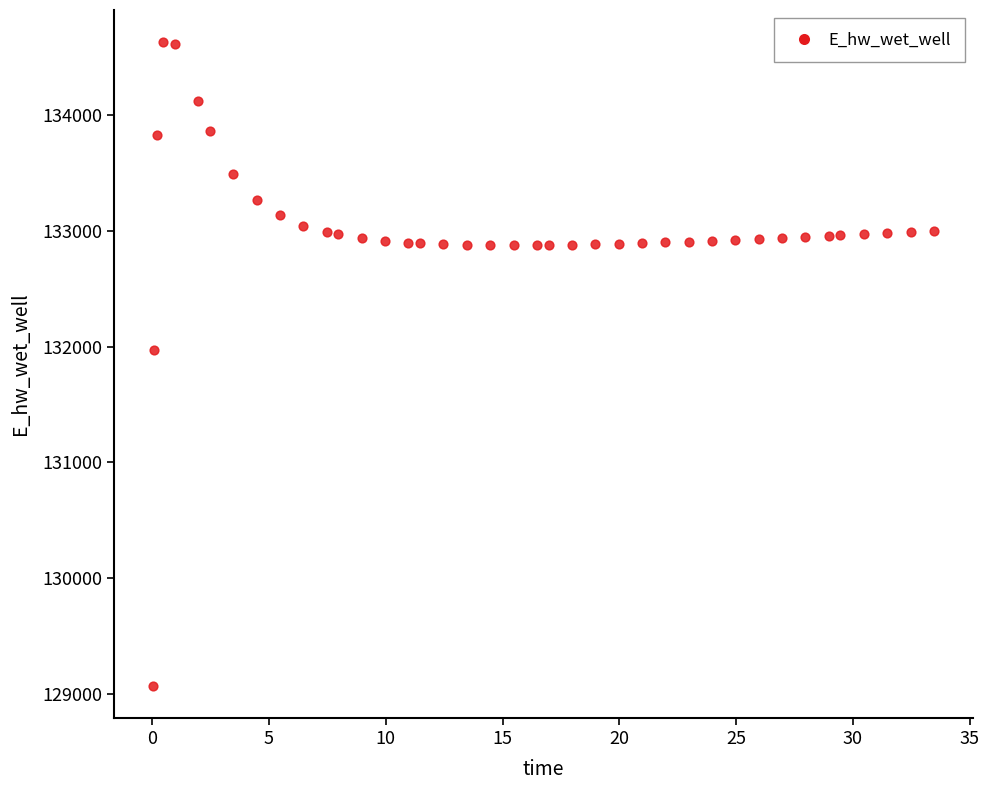

What Y value in the scatter plot is closest to 131849?

131970.0